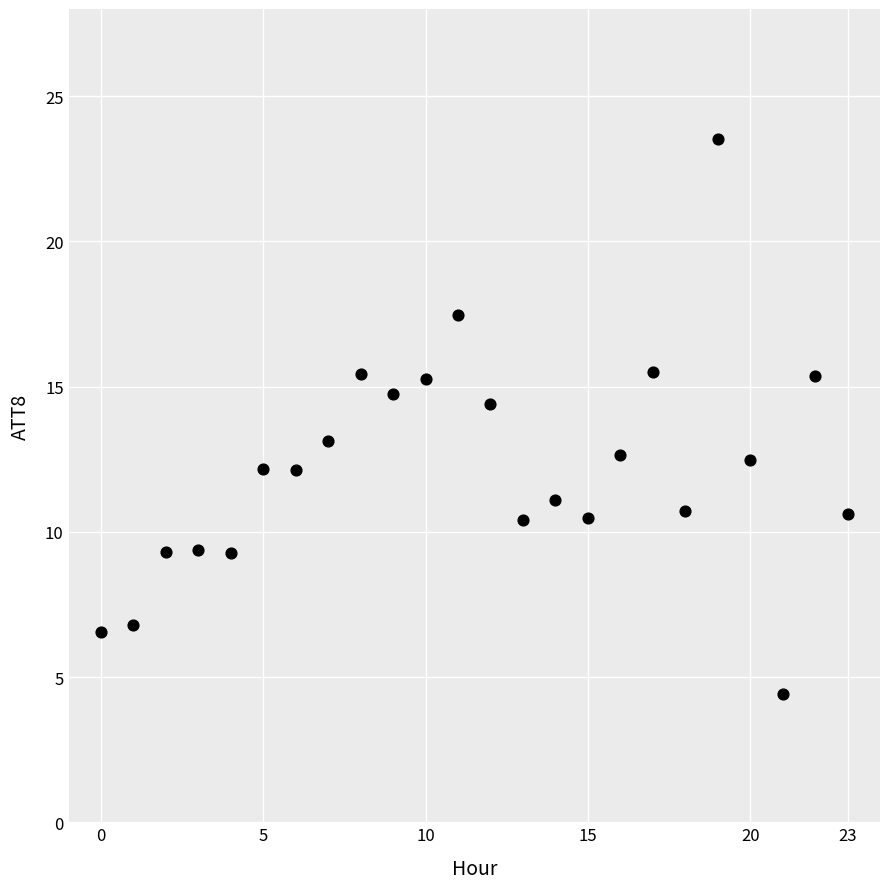

What is the range of Y values (max minus min)?

19.1